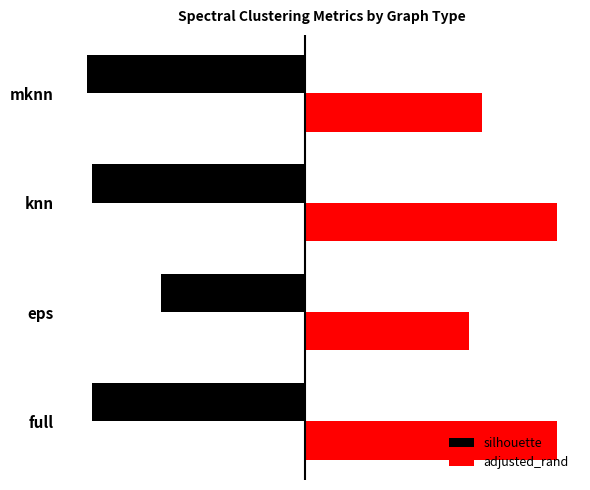

Which series has the widest spread of values?

adjusted_rand